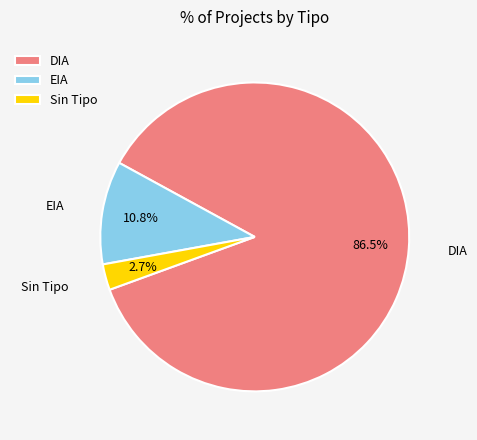

Rank the categories by value from lowest to highest.

Sin Tipo, EIA, DIA